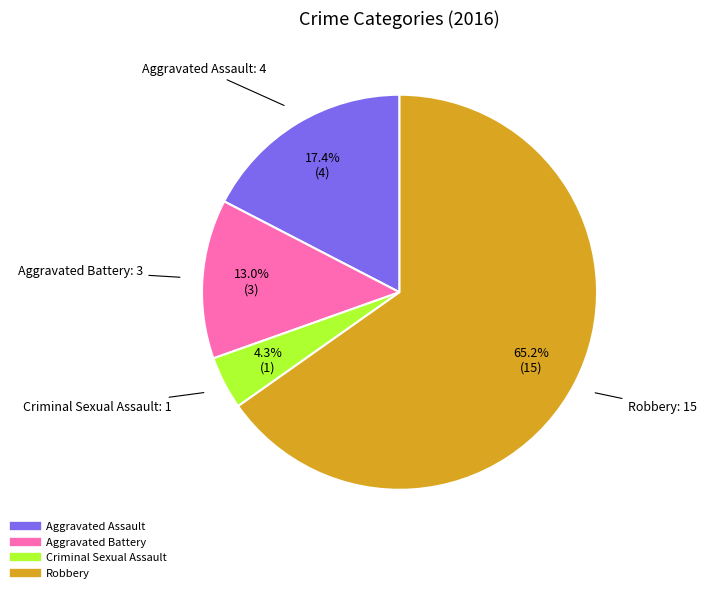

To the nearest percent, what percentage of the pie is Aggravated Assault?

17%